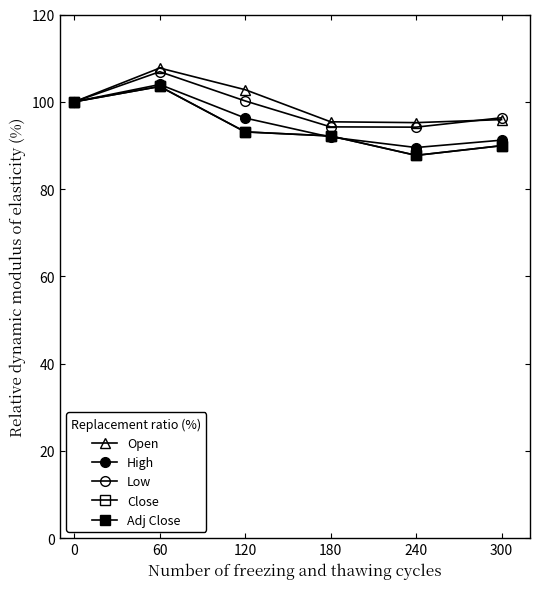

True or false: Close has more than 2 points higher than both neighbors.

False